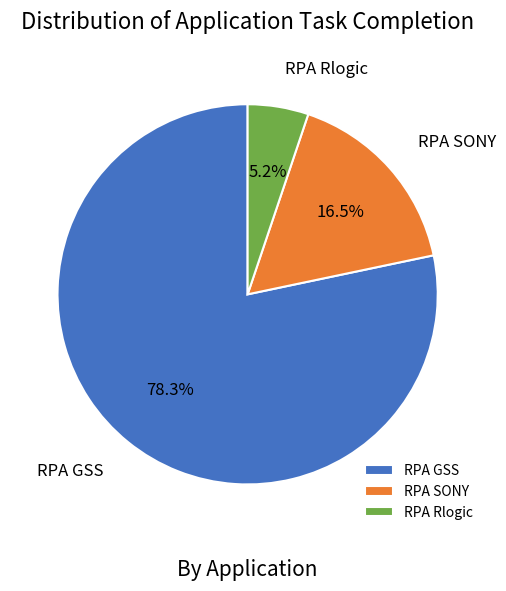

What is the total percentage of RPA Rlogic and RPA SONY?

21.7%